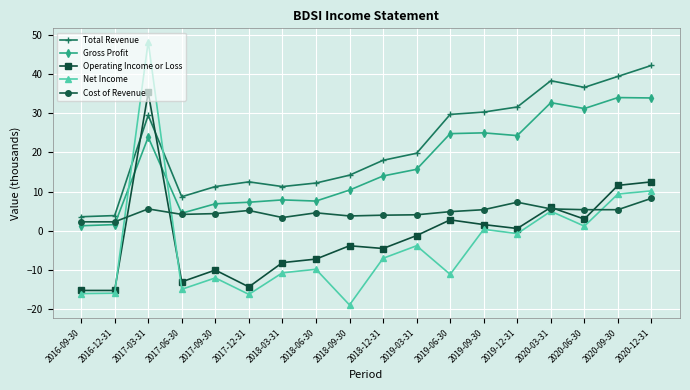

Which series has the widest spread of values?

Net Income